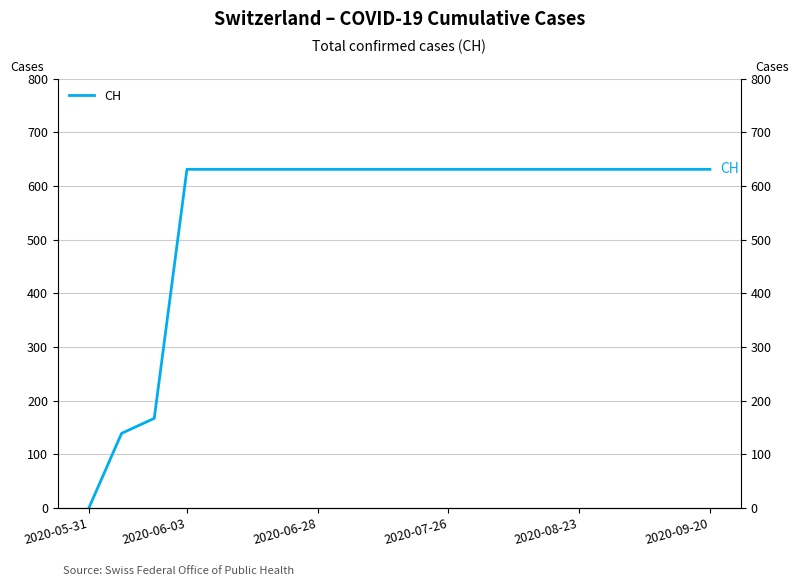

At which category does the chart reach its minimum across all series?

2020-05-31